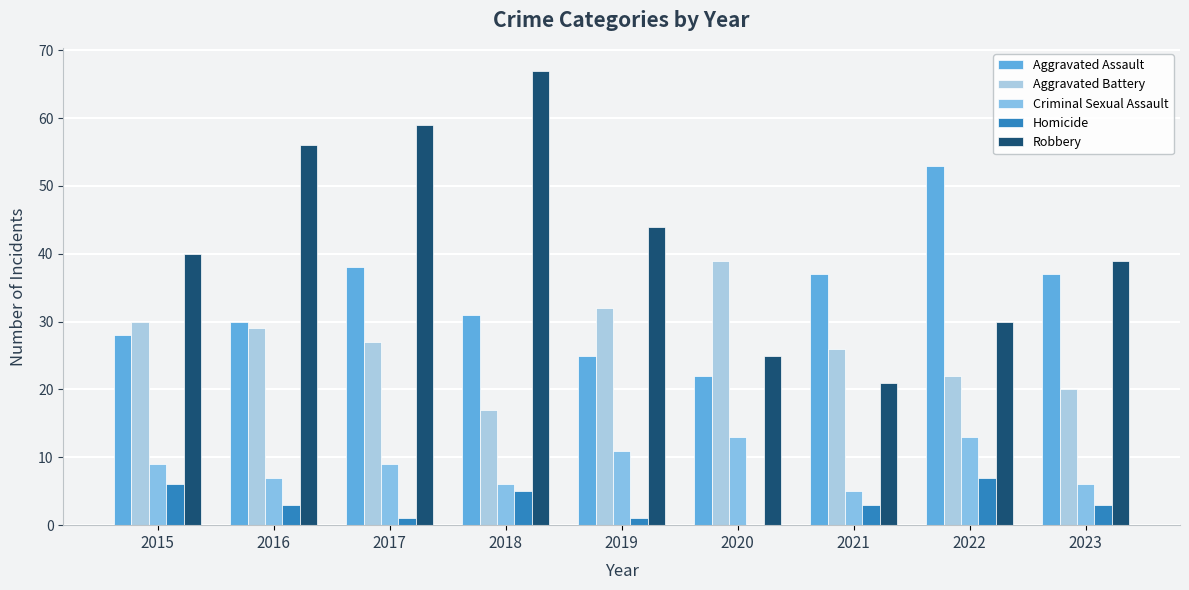

What are all the series names shown in the legend?

Aggravated Assault, Aggravated Battery, Criminal Sexual Assault, Homicide, Robbery